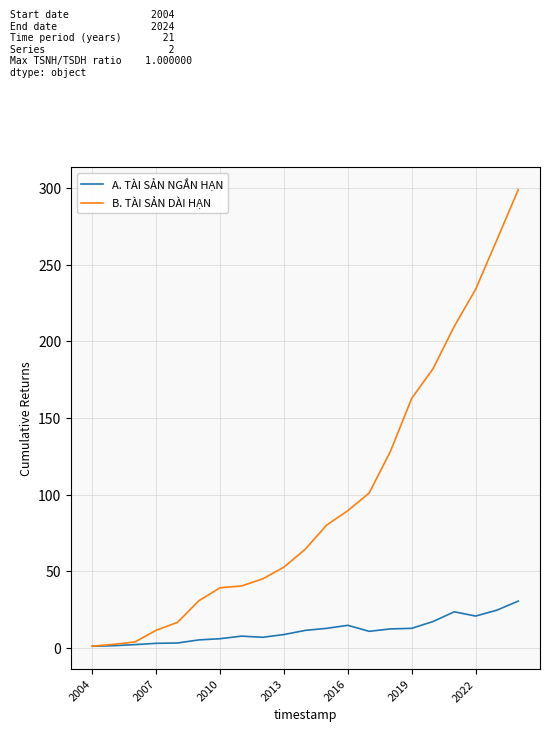

What is the maximum value for B. TÀI SẢN DÀI HẠN?

298.9